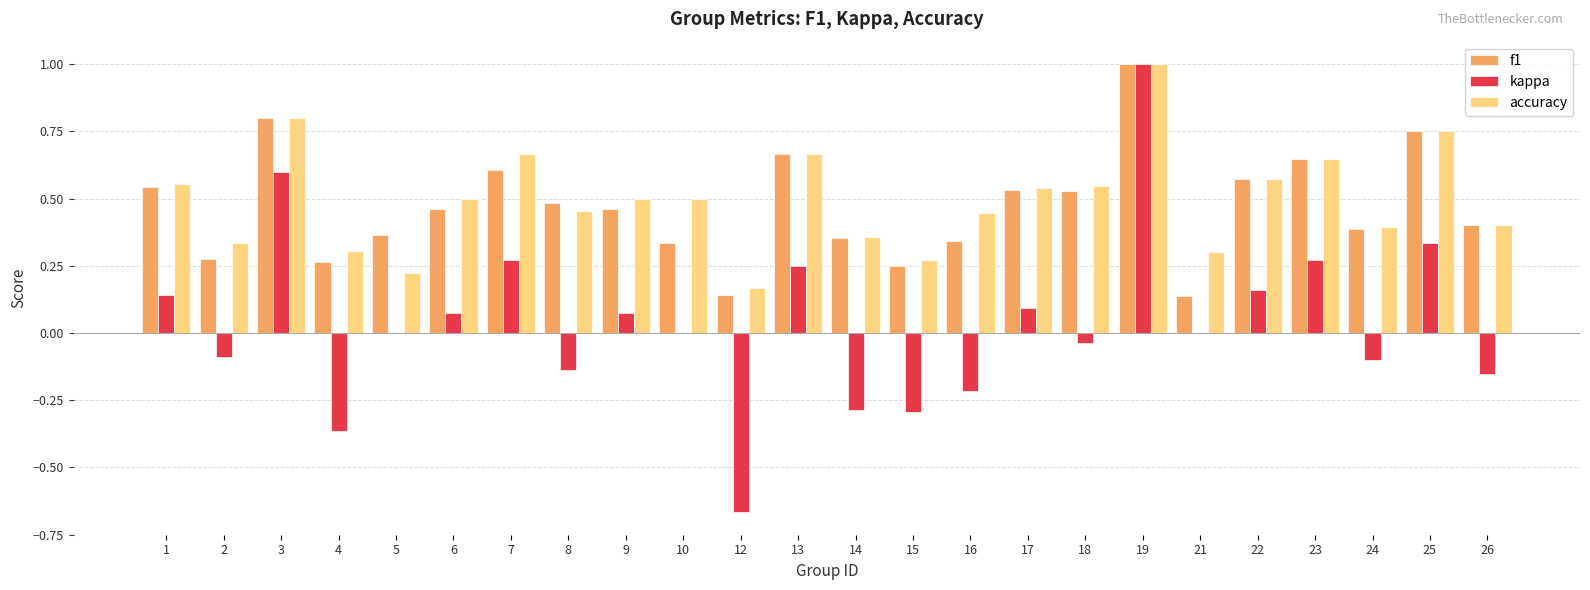

Are the bars grouped side by side (vs. stacked)?

Yes